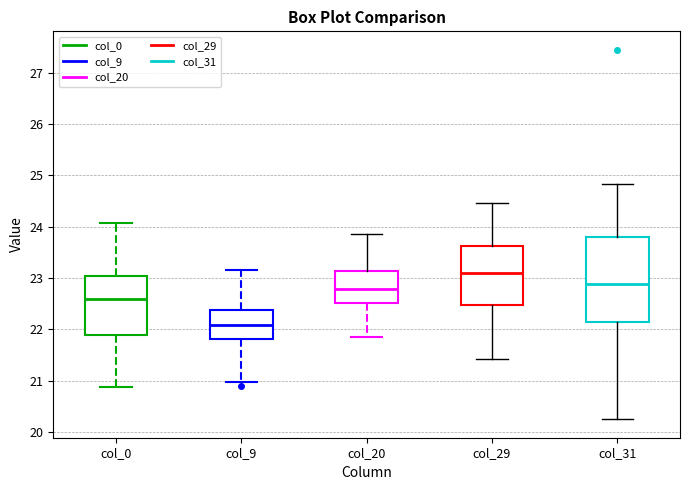

Which box's median line is the highest?

col_29